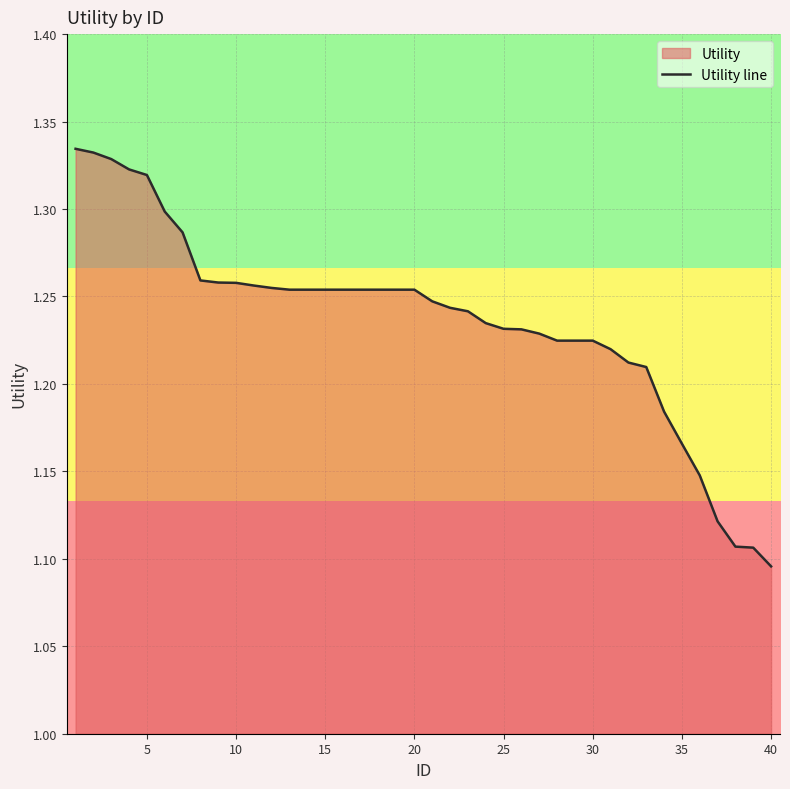

How many data points does each series have?

40